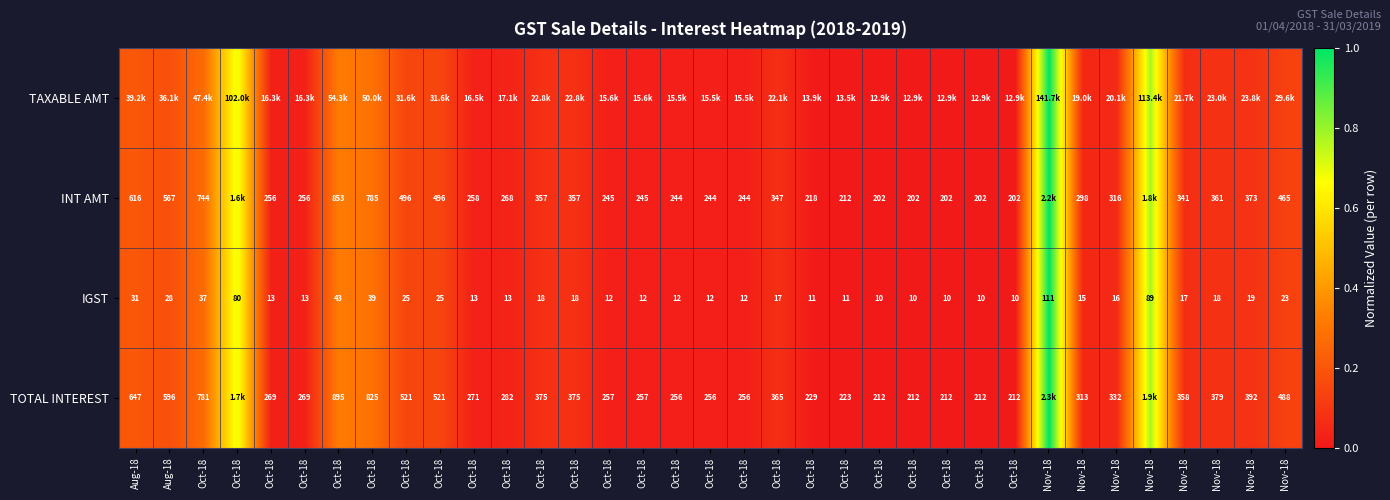

Is it true that TOTAL INTEREST equals 0.2 at Nov-18?

False